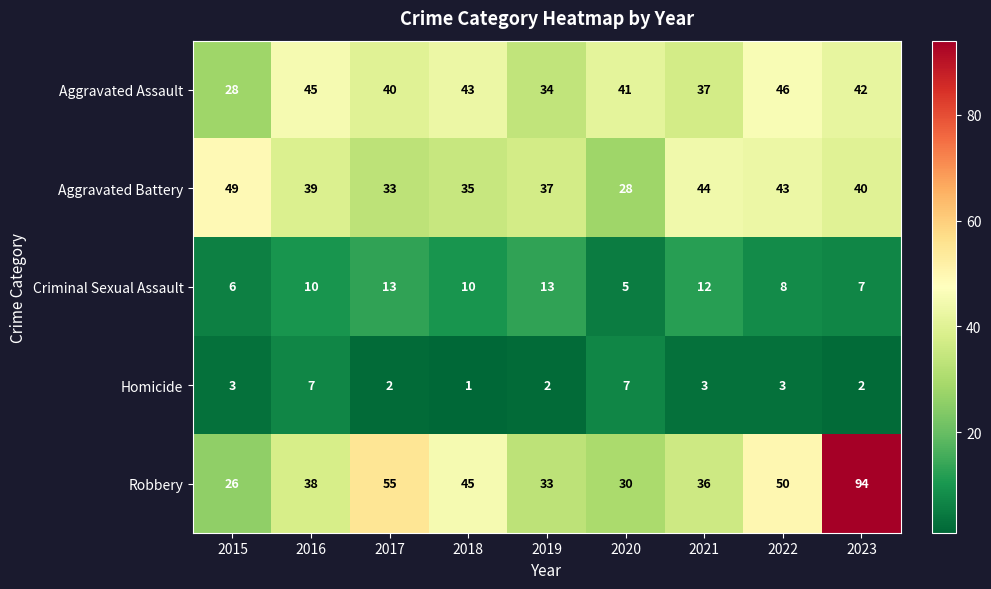

What is the difference between the Homicide values at 2020 and 2015?

4